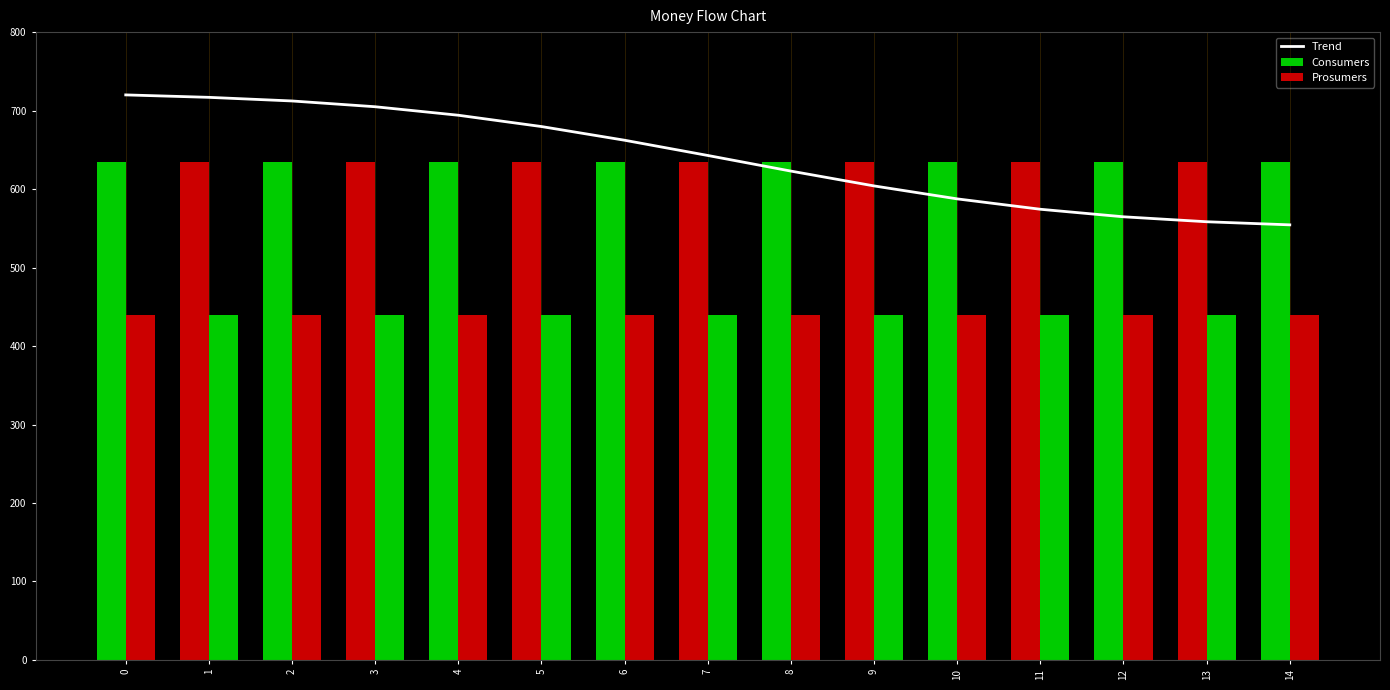

What is the spread (max minus min) of values at 2?

272.3